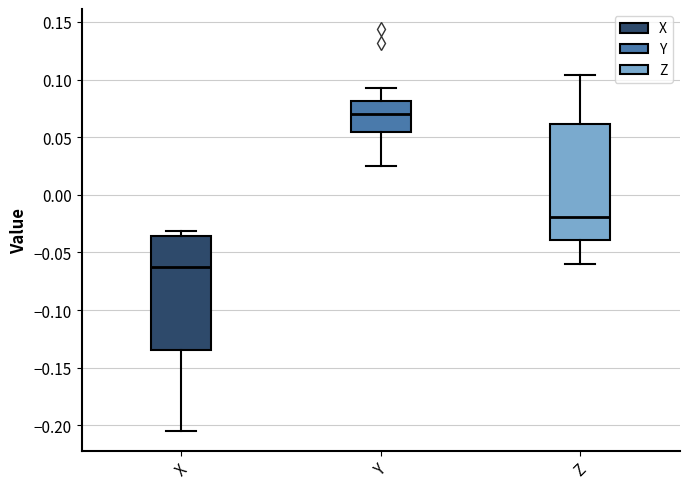

Reading left to right, transcribe this box plot: for each box, give where its median line is, the range the box spans, and where its two whiskers end, as read against the y-axis. The values are not printed on the chart, so give them approximately, as read against the axis.

X: median -0.065, box -0.135 to -0.035, whiskers -0.205 to -0.030
Y: median 0.070, box 0.055 to 0.080, whiskers 0.025 to 0.090
Z: median -0.020, box -0.040 to 0.060, whiskers -0.060 to 0.105